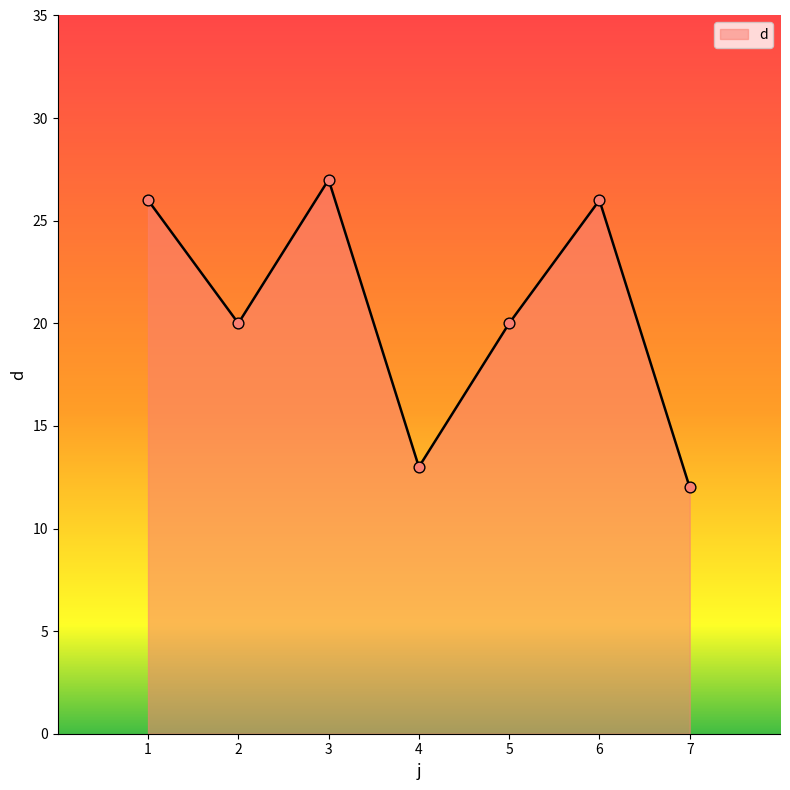

Approximately how many times larger is the value at 7 compared to 5?

0.6